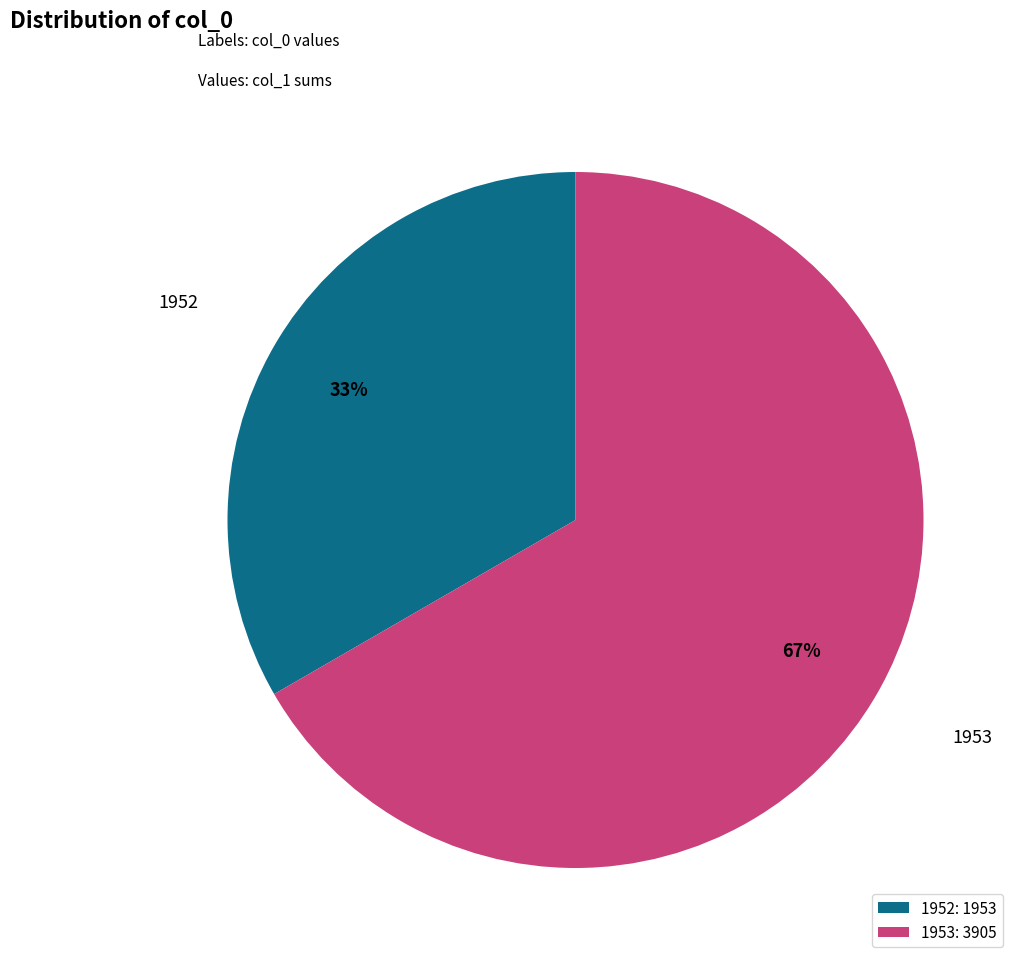

What percentage is the 1953 slice, to the nearest percent?

67%